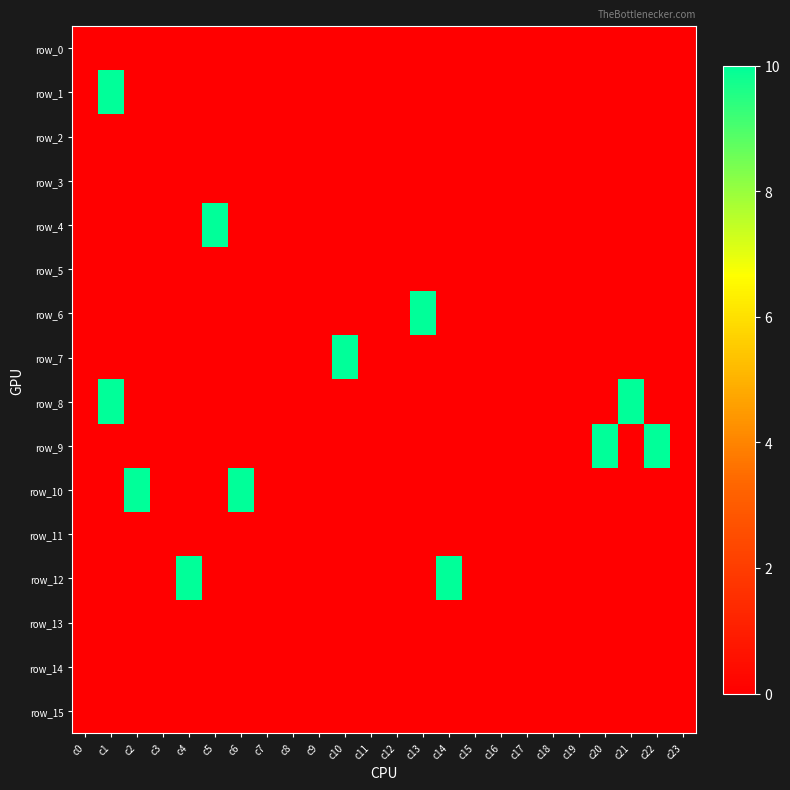

How many series are shown in this chart?

16